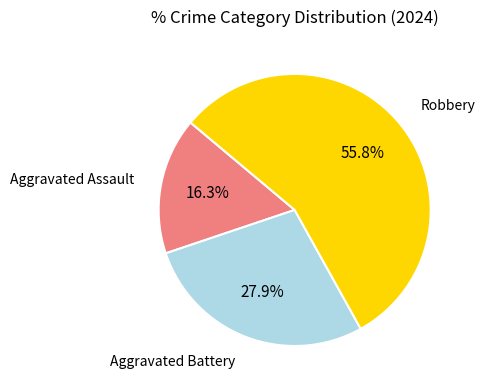

Does any single category account for the majority?

Yes